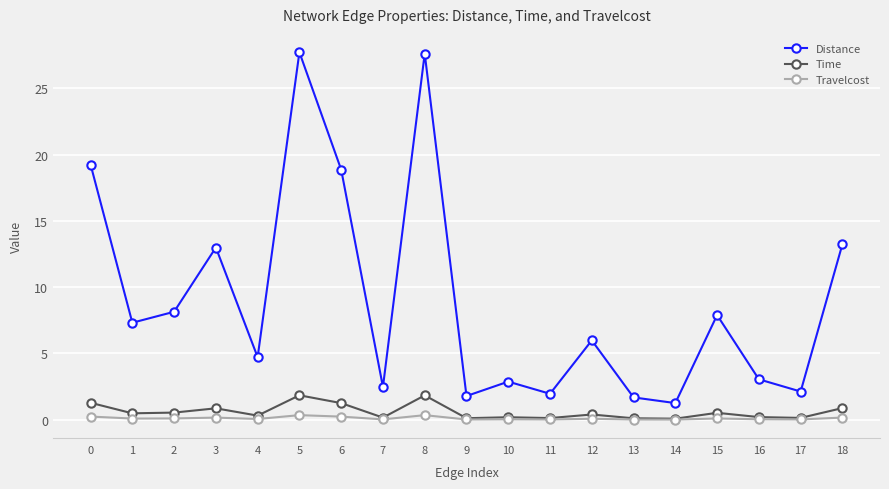

List the series in order of their peak value, lowest first.

Travelcost, Time, Distance